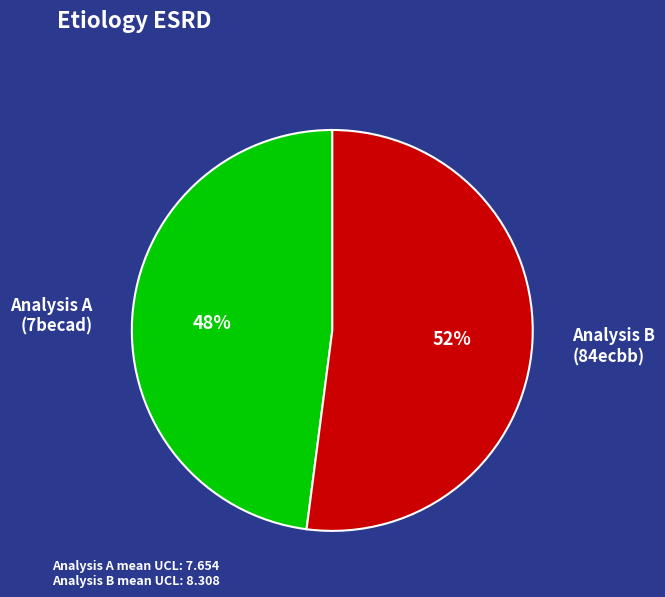

Which category has the smallest portion of the pie?

Analysis A (7becad)